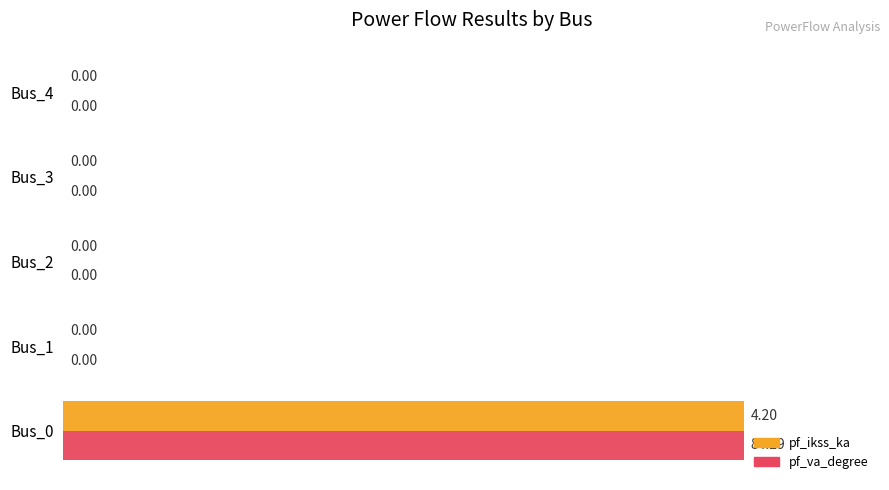

At which category is the sum across all series the highest?

Bus_0